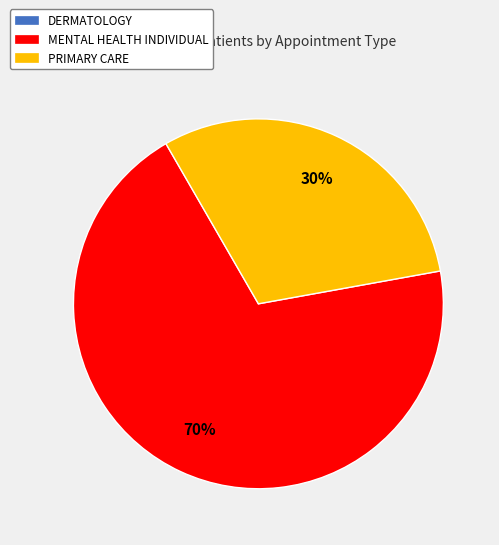

To the nearest percent, what is the average slice percentage?

50%